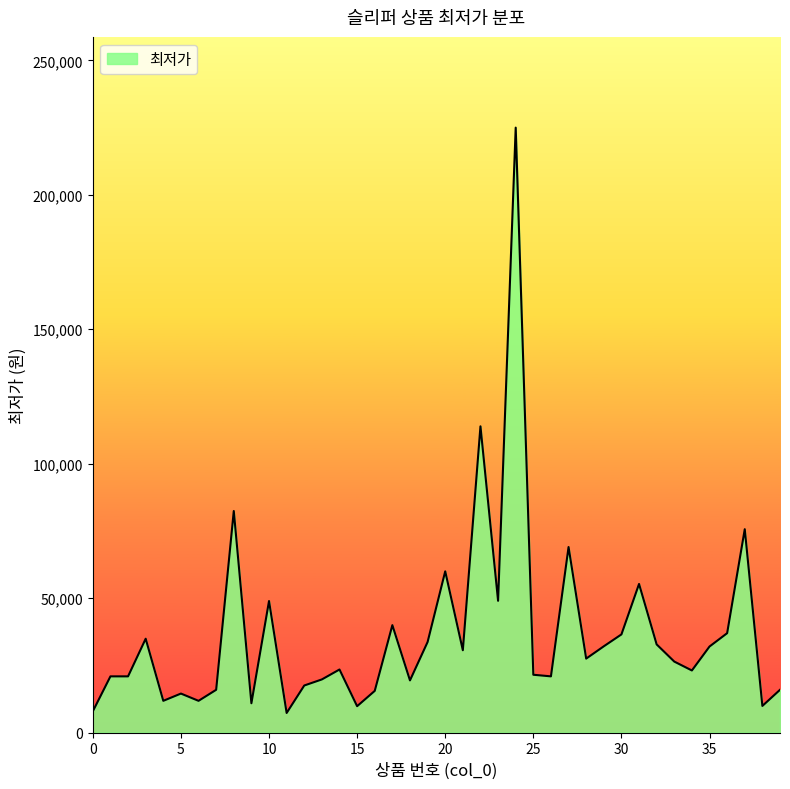

What is the smallest value displayed?

7280